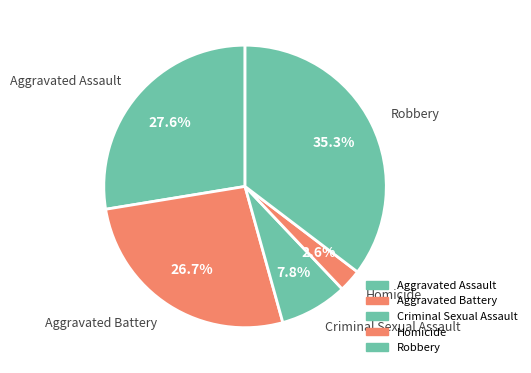

To the nearest percent, what portion does Aggravated Assault represent?

28%